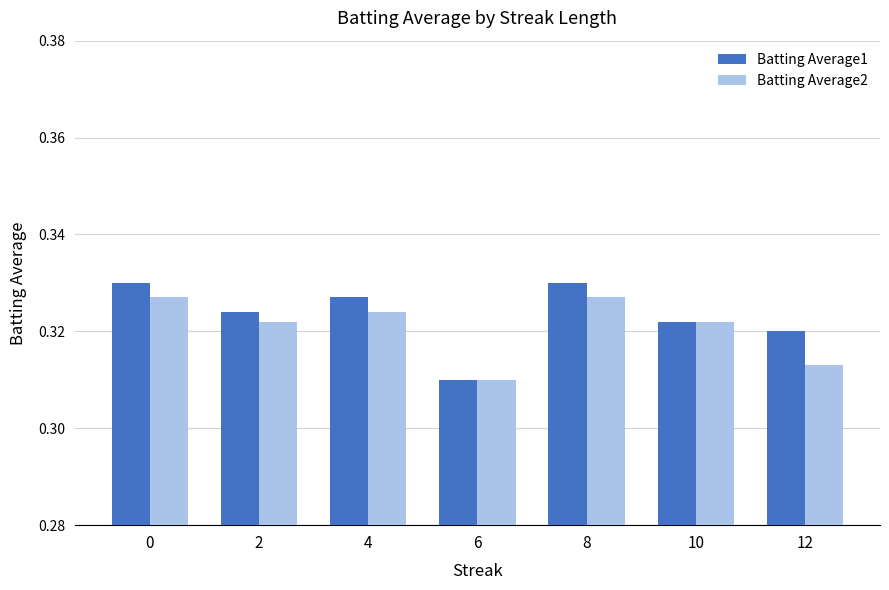

Is the value of Batting Average2 at 6 greater than the value of Batting Average1 at 8?

No